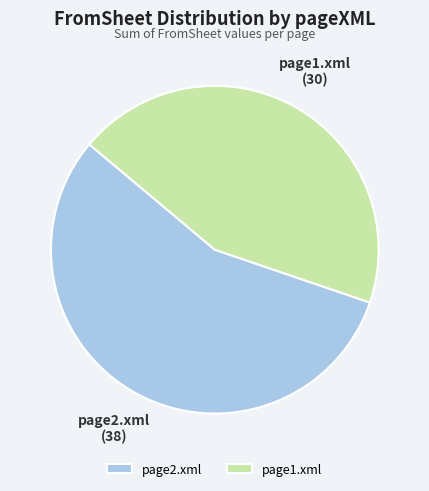

The page1.xml slice represents 44% of the pie. True or false?

True